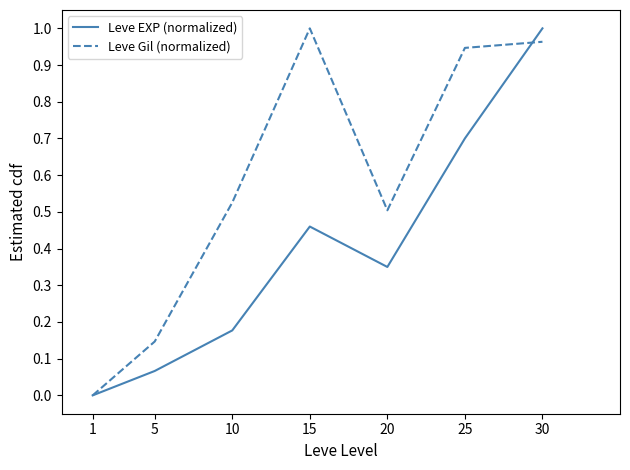

The Leve Gil (normalized) series shows 1.0 at 15. True or false?

True